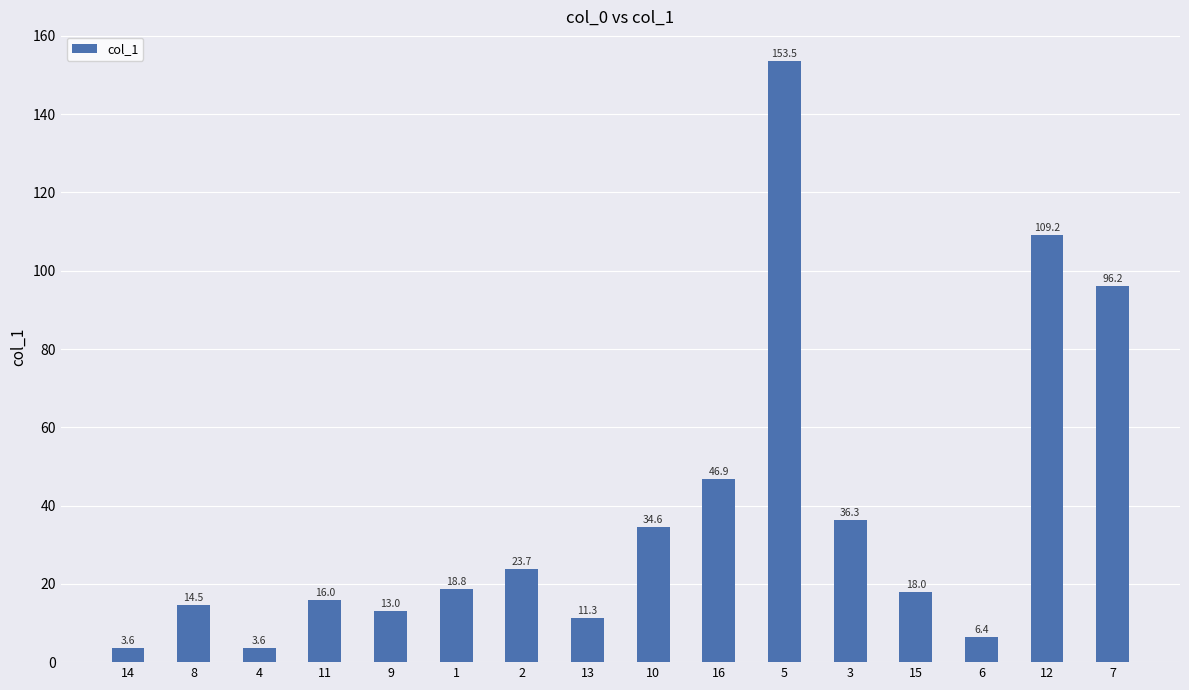

What is the value of the 6th bar from the left?

18.8